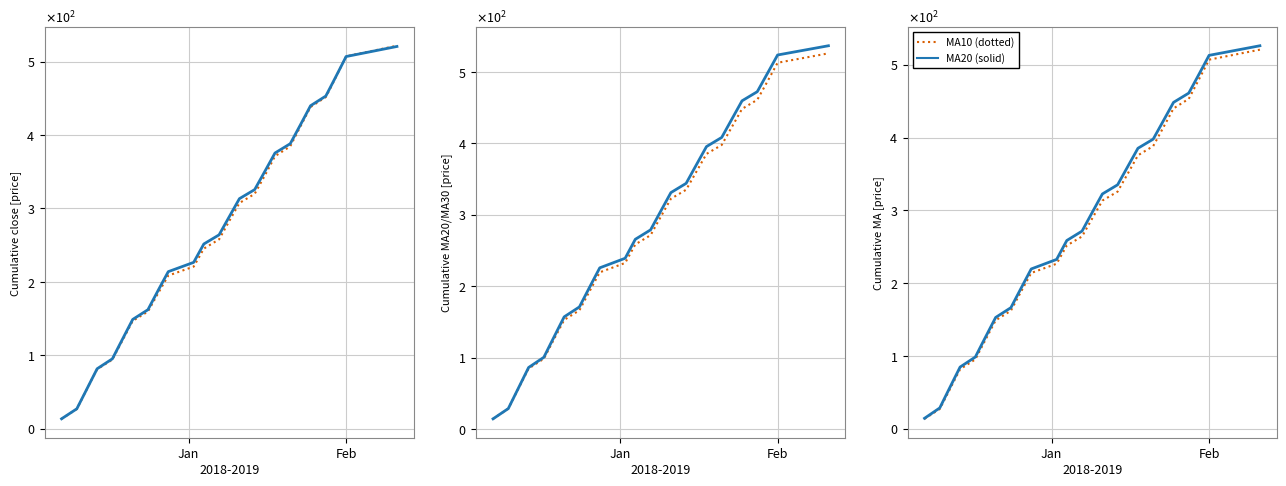

True or false: MA10 cumulative has more than 1 points higher than both neighbors.

False